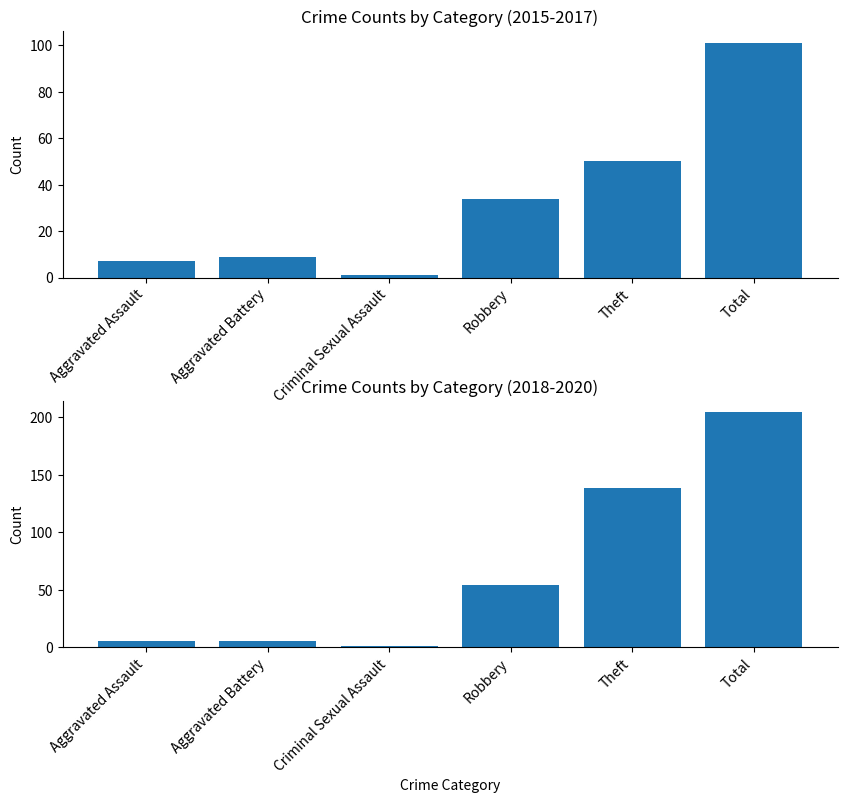

Which label corresponds to the largest value in the chart?

Total